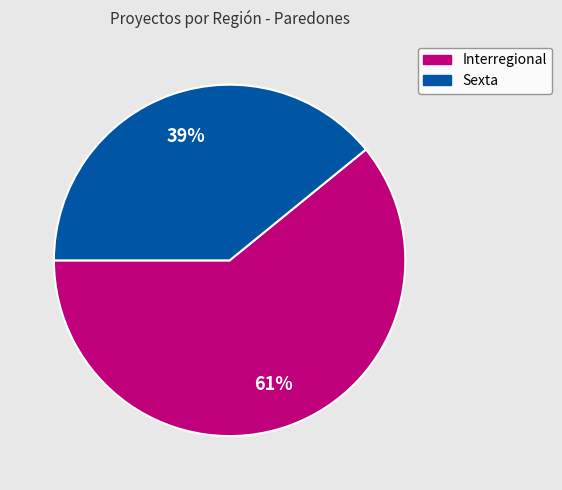

Combined, do Sexta and Interregional account for over 50%?

Yes